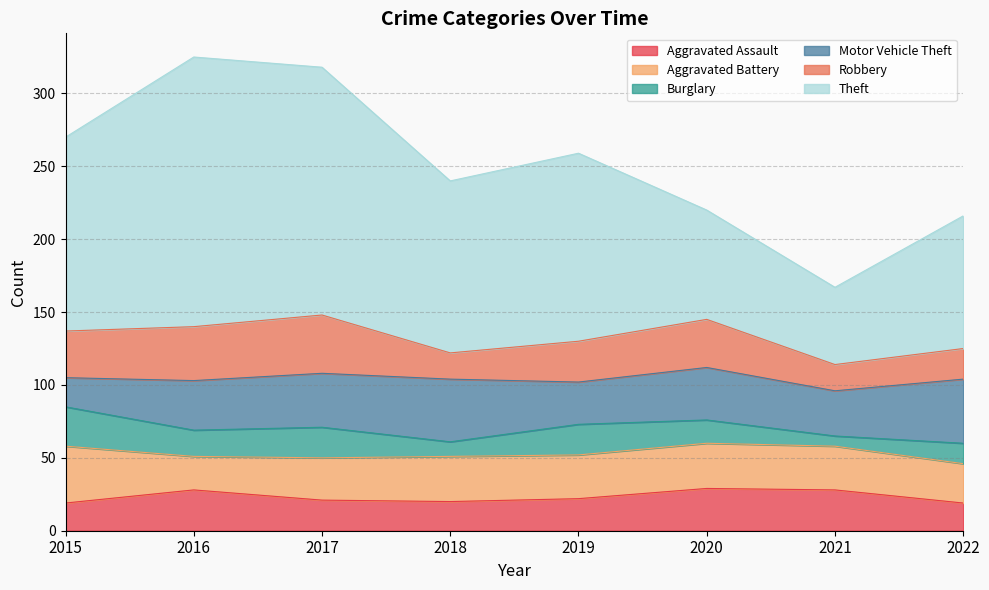

Reading left to right, extract all data points from this chart.

Aggravated Assault: 19	28	21	20	22	29	28	19
Aggravated Battery: 39	23	29	31	30	31	30	27
Burglary: 27	18	21	10	21	16	7	14
Motor Vehicle Theft: 20	34	37	43	29	36	31	44
Robbery: 32	37	40	18	28	33	18	21
Theft: 133	185	170	118	129	75	53	91